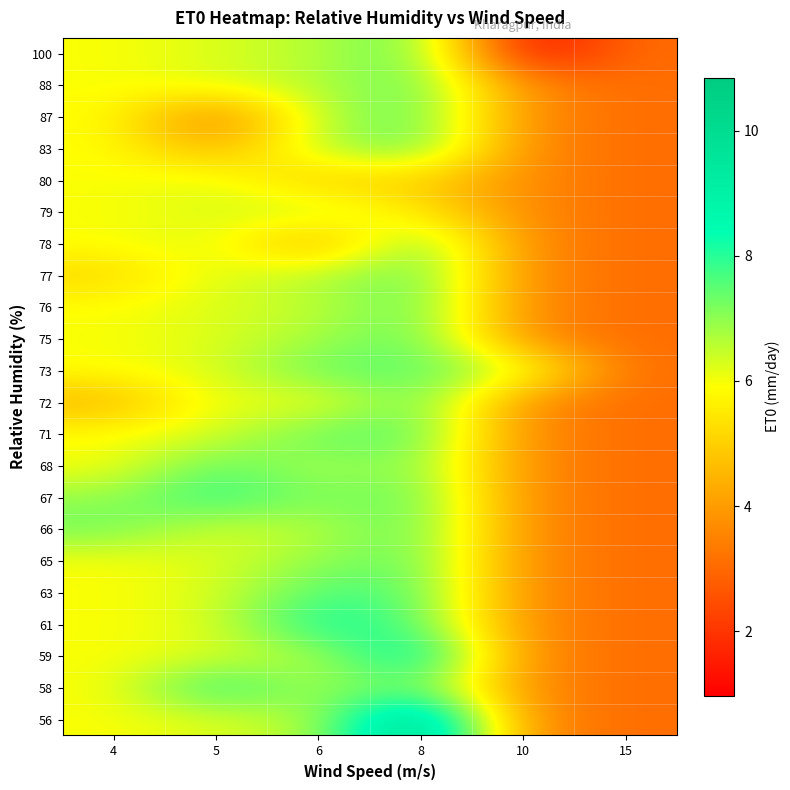

Reading right to left, transcribe all the data shown in this chart.

row_0: 15=3.1	10=3.7	8=10.8	6=6.6	5=6.3	4=5.9
row_1: 15=3.1	10=3.7	8=7.5	6=6.6	5=8.2	4=5.9
row_2: 15=3.1	10=3.7	8=9.1	6=6.6	5=6.3	4=5.9
row_3: 15=3.1	10=3.7	8=7.5	6=8.4	5=6.3	4=5.9
row_4: 15=3.1	10=3.7	8=7.5	6=7.7	5=6.3	4=5.9
row_5: 15=3.1	10=3.7	8=7.5	6=6.9	5=6.3	4=5.9
row_6: 15=3.1	10=3.7	8=7.5	6=6.6	5=6.3	4=7.3
row_7: 15=3.1	10=3.7	8=7.5	6=7.0	5=8.1	4=6.9
row_8: 15=3.1	10=3.7	8=7.2	6=6.6	5=7.5	4=5.9
row_9: 15=3.1	10=3.7	8=7.5	6=7.5	5=6.3	4=5.9
row_10: 15=3.1	10=3.7	8=7.5	6=5.8	5=6.3	4=4.4
row_11: 15=3.1	10=6.4	8=7.5	6=7.4	5=6.3	4=5.9
row_12: 15=3.1	10=3.7	8=7.5	6=6.8	5=6.3	4=5.9
row_13: 15=3.1	10=3.7	8=7.5	6=6.5	5=6.3	4=5.9
row_14: 15=3.1	10=3.7	8=7.5	6=6.6	5=6.3	4=5.1
row_15: 15=3.1	10=3.7	8=7.5	6=4.1	5=6.3	4=5.9
row_16: 15=3.1	10=3.7	8=5.5	6=6.6	5=6.3	4=5.9
row_17: 15=3.1	10=3.7	8=5.0	6=4.8	5=6.3	4=5.9
row_18: 15=3.1	10=3.7	8=7.5	6=6.6	5=4.3	4=5.9
row_19: 15=3.1	10=3.7	8=7.5	6=6.6	5=3.2	4=5.9
row_20: 15=3.1	10=3.7	8=7.5	6=6.6	5=6.3	4=5.9
row_21: 15=3.1	10=1.0	8=7.5	6=6.6	5=6.3	4=5.9